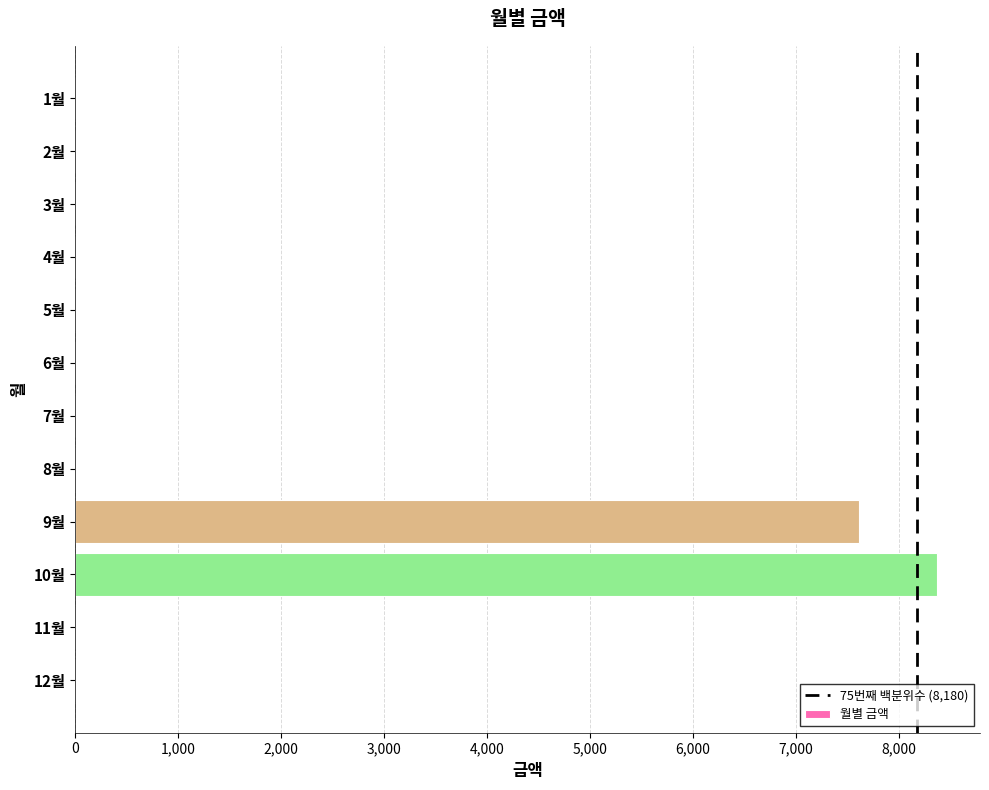

The value at 11월 is 0. True or false?

True